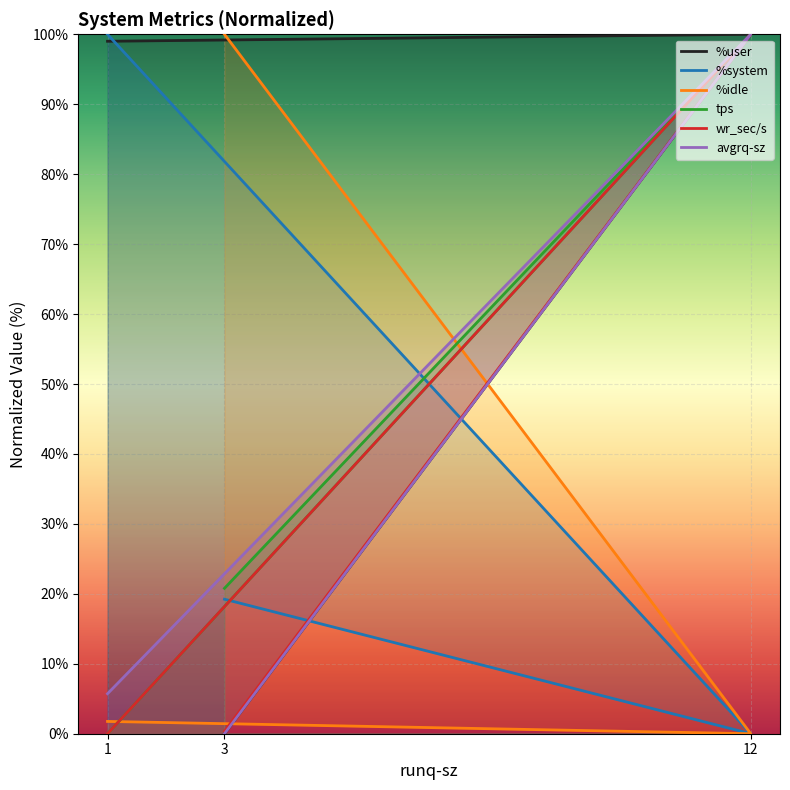

Is the value of wr_sec/s at 3 greater than the value of avgrq-sz at 3?

Yes